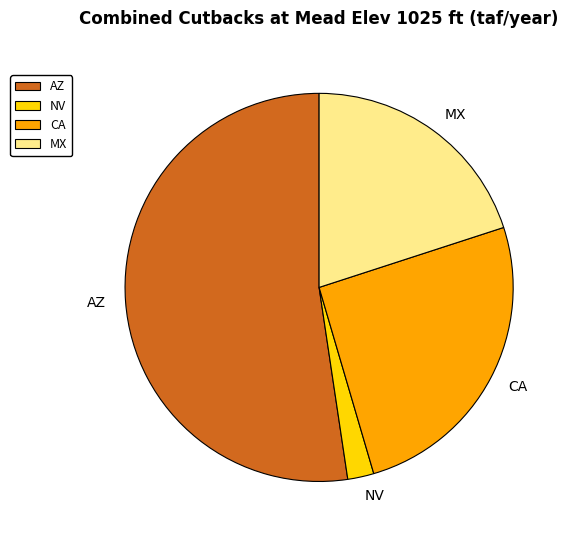

Do AZ and MX together represent more than half of the pie?

Yes